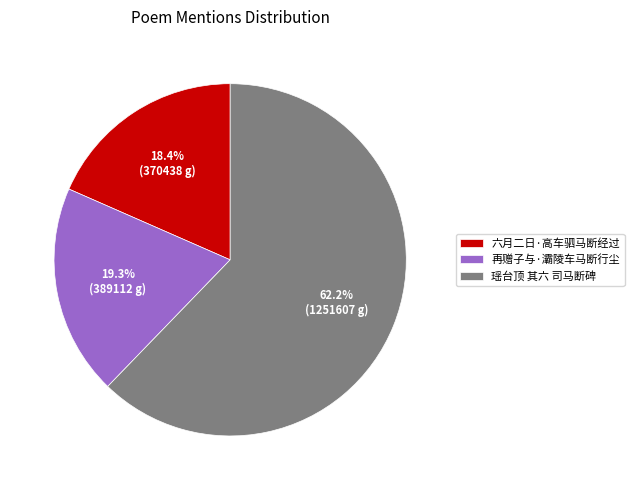

To the nearest percent, what portion does 再赠子与·灞陵车马断行尘 represent?

19%